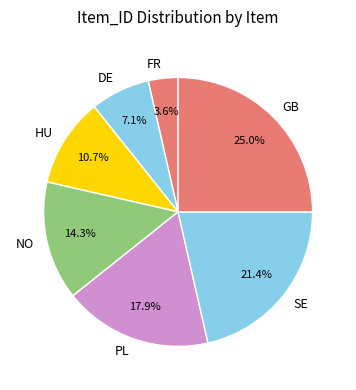

How many segments does this pie chart have?

7